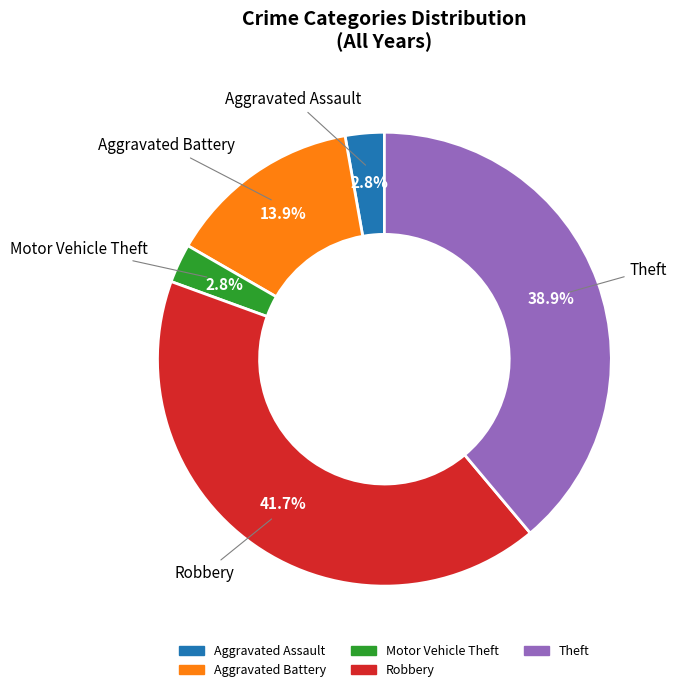

Is the sum of Aggravated Assault and Robbery greater than half?

No